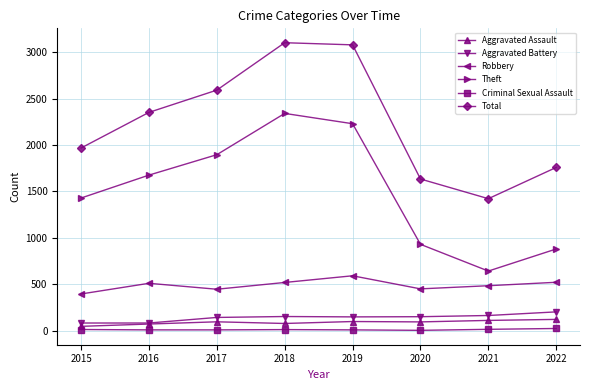

Which category has the lowest value in the Theft series?

2021